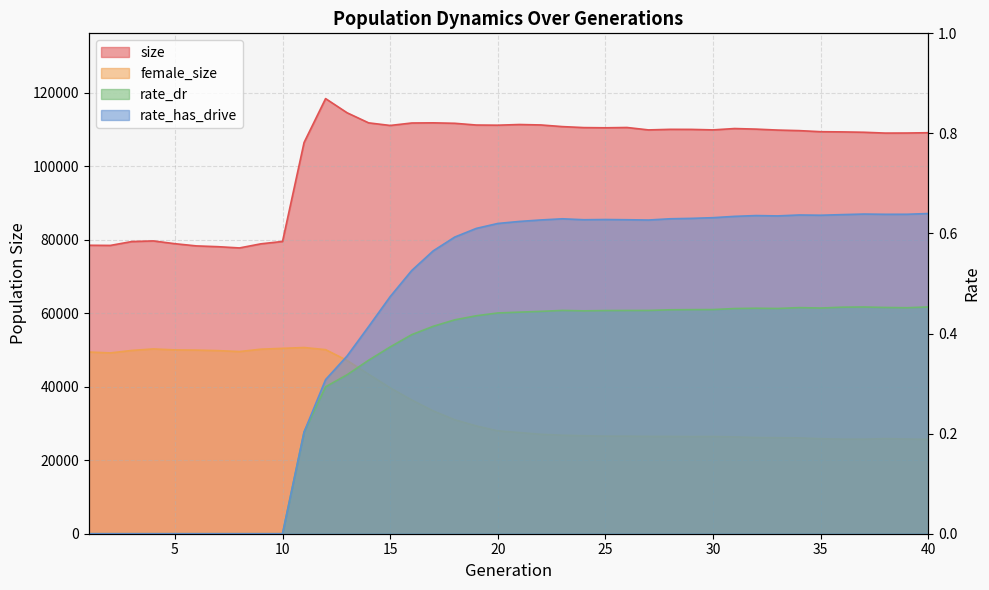

What is the spread (max minus min) of values at 16?

111814.6